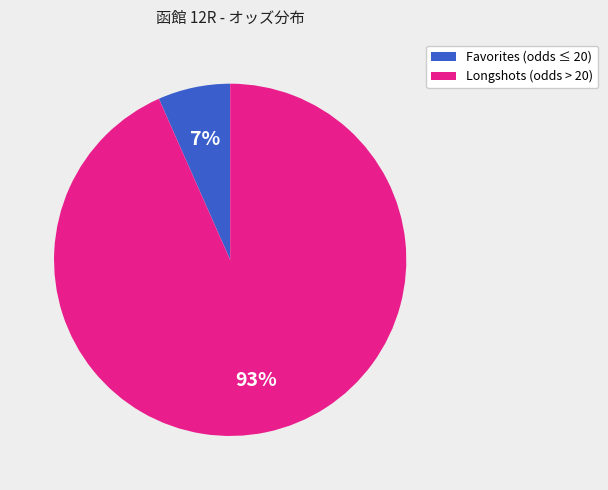

To the nearest percent, what portion does Favorites (odds ≤ 20) represent?

7%